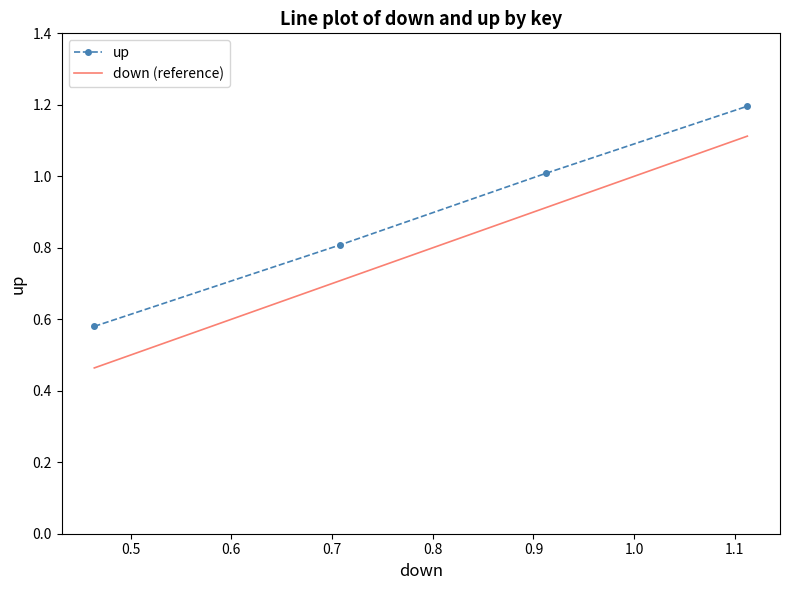

What is the average value of the down (reference) series?

0.8